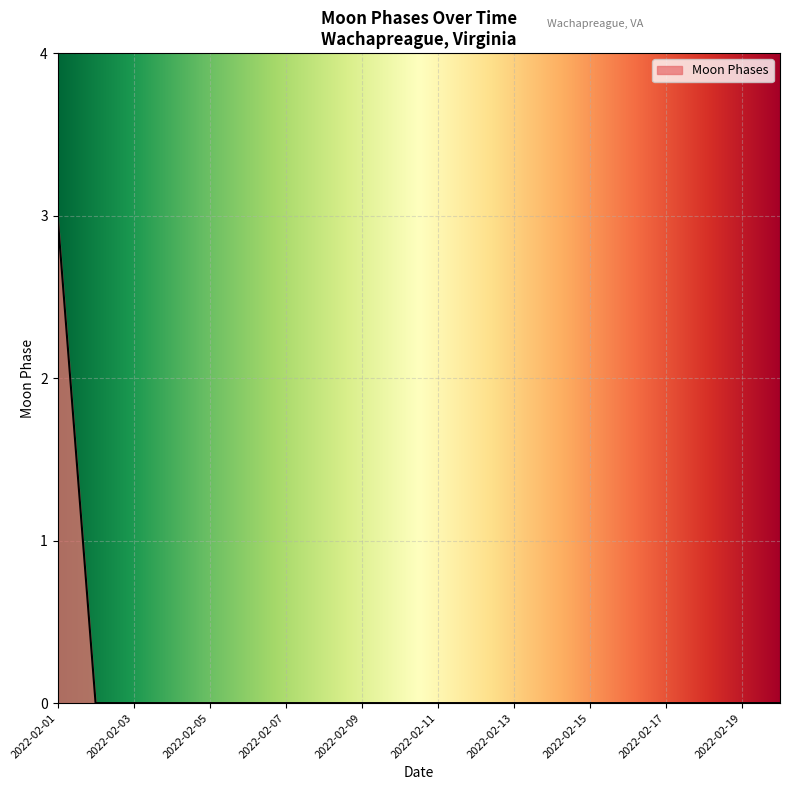

What is the difference between the maximum and minimum values?

3